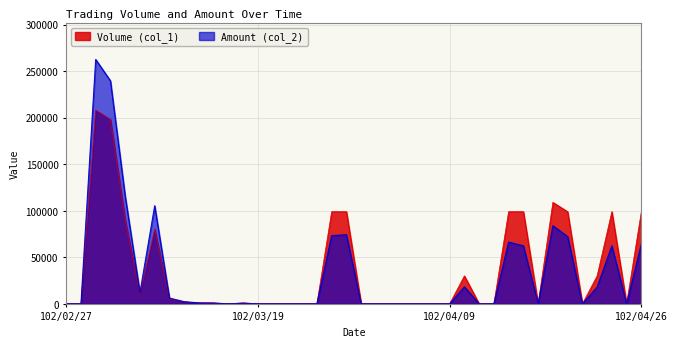

The Volume (col_1) series shows 584 at 102/03/13. True or false?

False